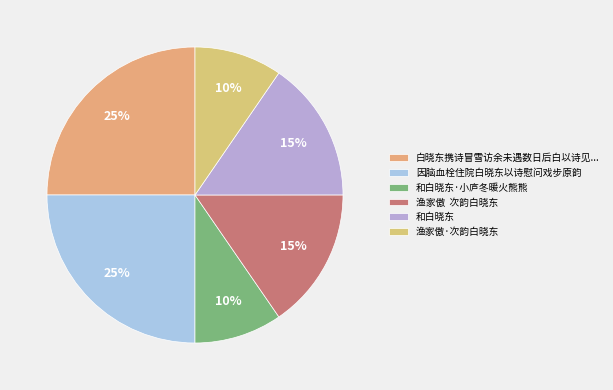

Count the number of slices in the pie.

6